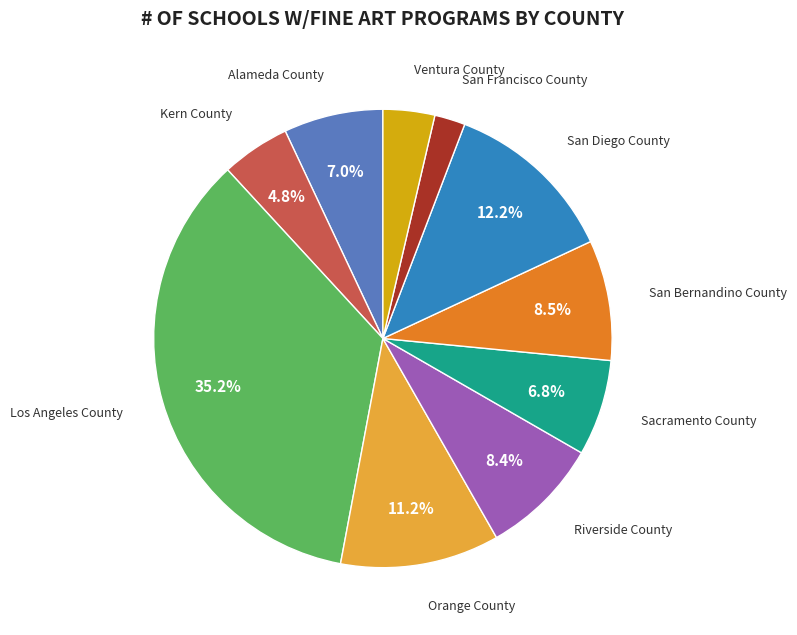

Does any single category account for the majority?

No